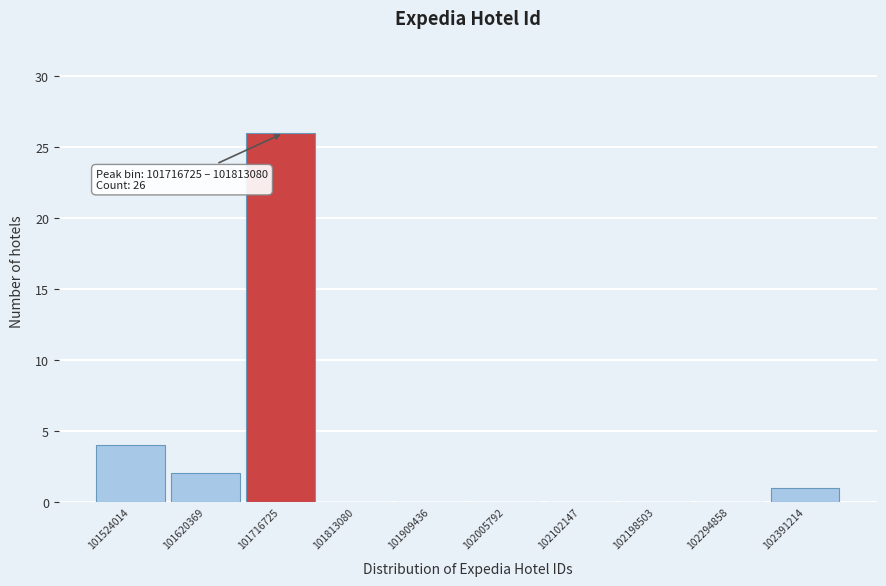

Reading left to right, list all the values displayed in this chart.

101524014=4	101620369=2	101716725=26	101813080=0	101909436=0	102005792=0	102102147=0	102198503=0	102294858=0	102391214=1